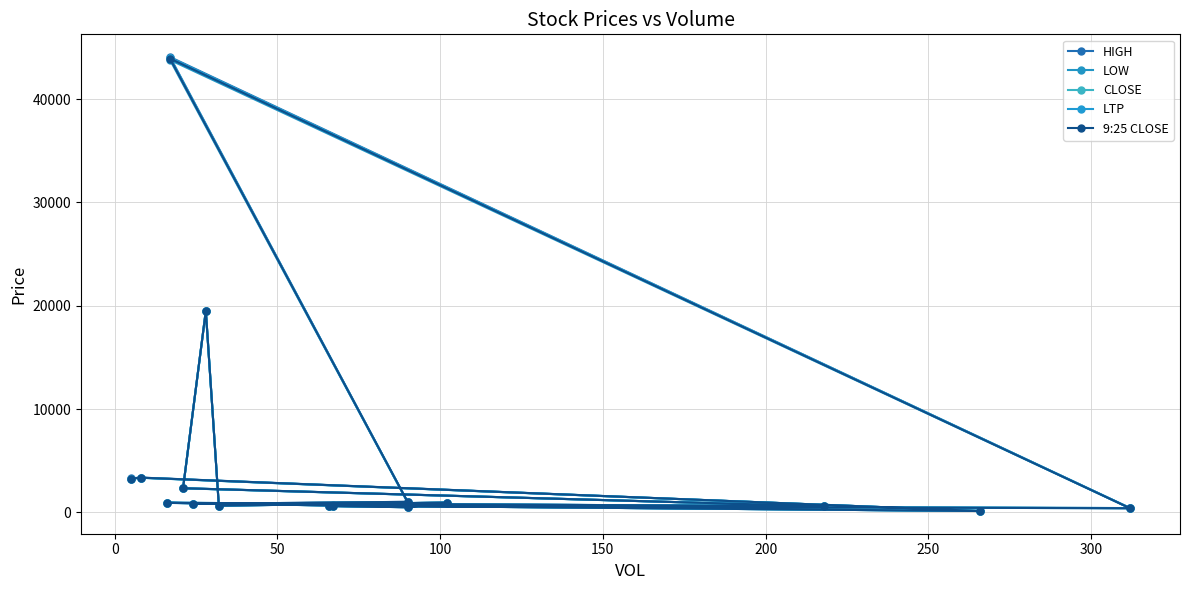

True or false: 9:25 CLOSE has more than 1 points higher than both neighbors.

True